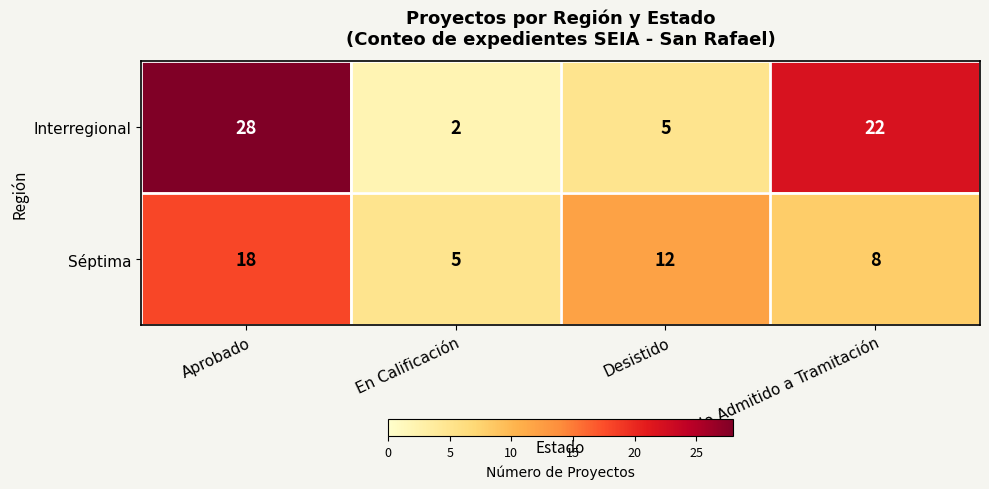

How many Séptima values are between 8 and 18?

3